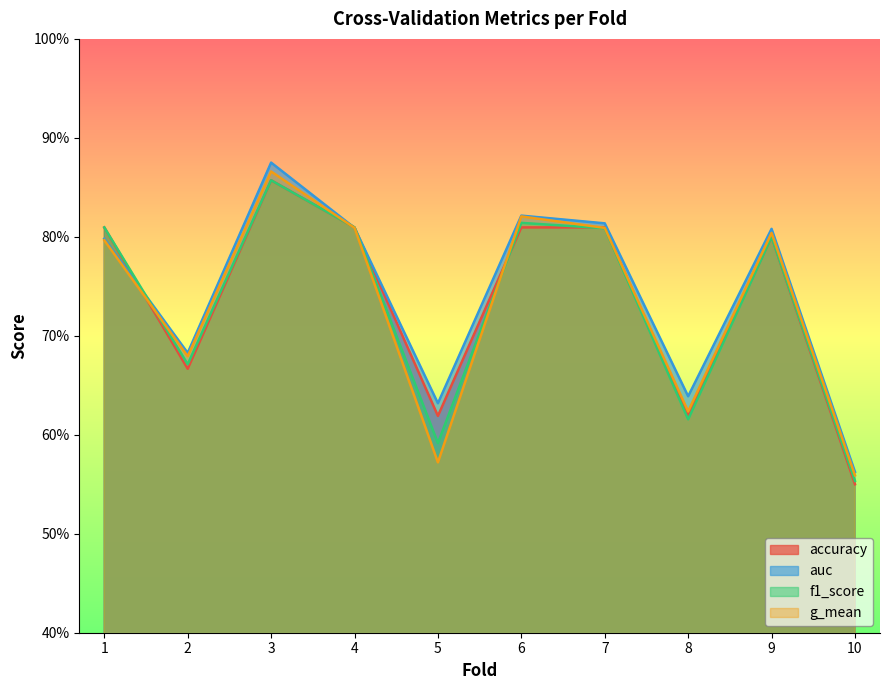

What is the maximum value shown in the chart?

0.9